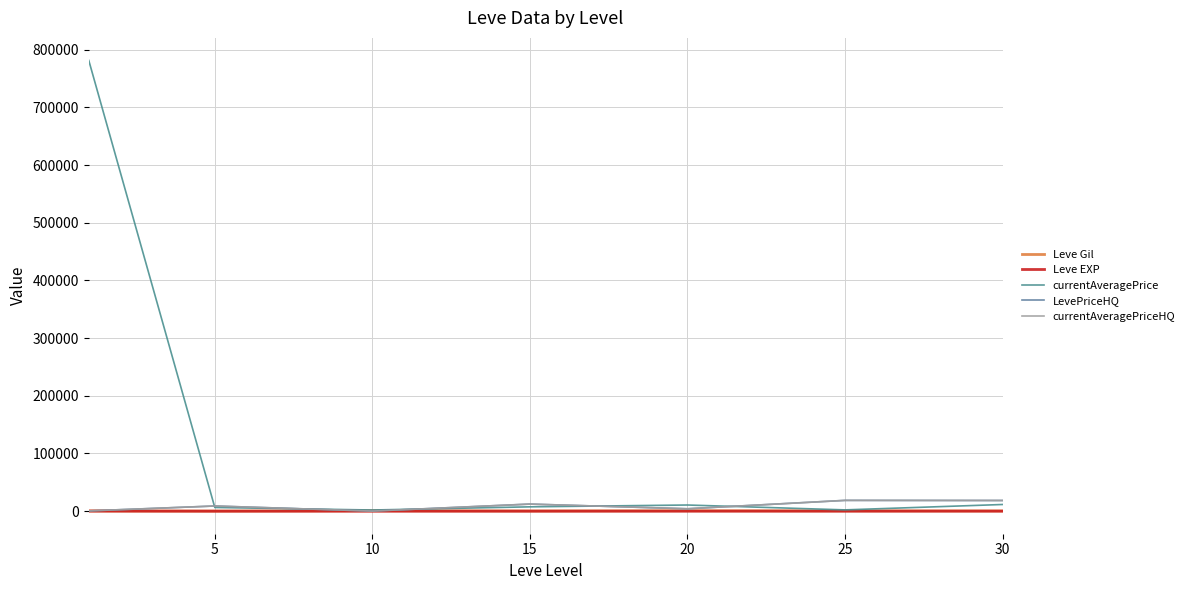

Does the chart display data point markers on the line(s)?

No